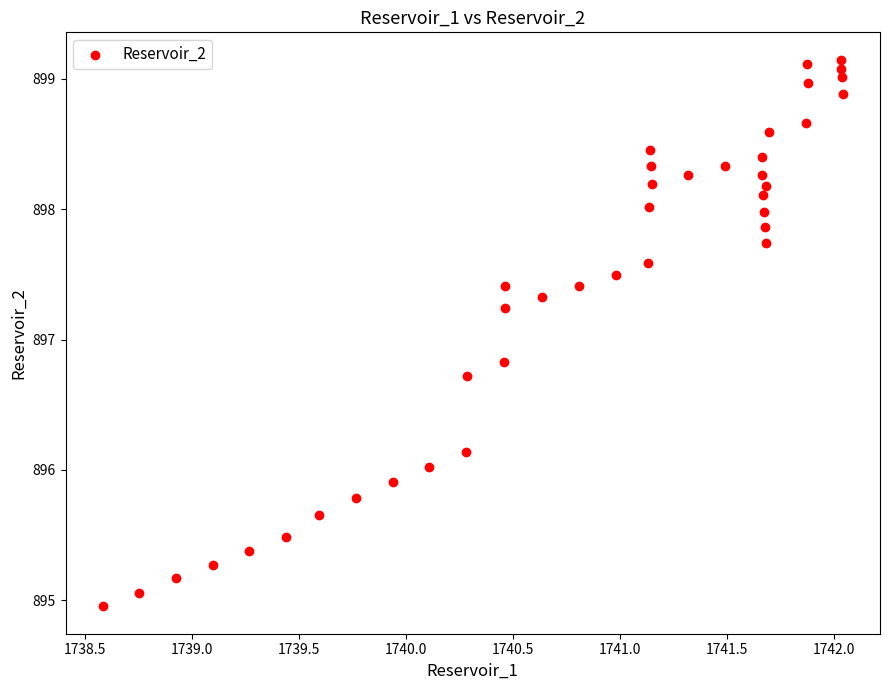

What Y value in the scatter plot is closest to 897?

896.8